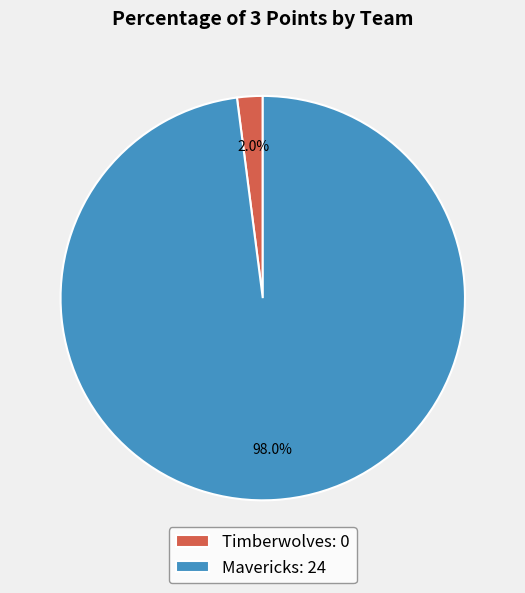

Which has a higher value, Timberwolves: 0 or Mavericks: 24?

Mavericks: 24